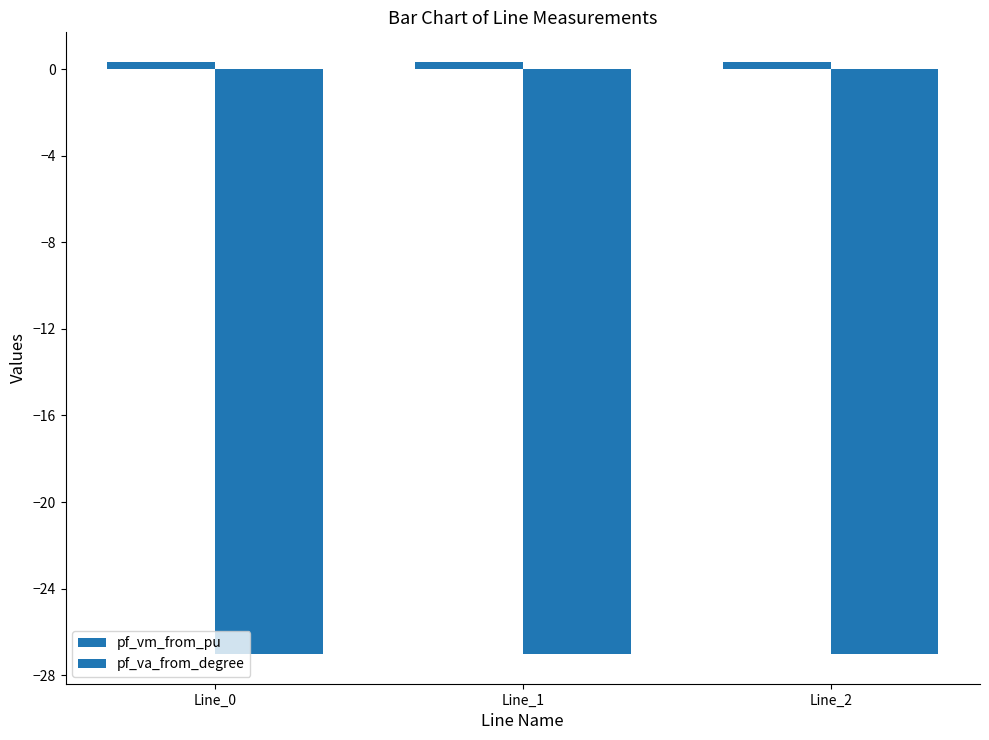

Are the bars grouped side by side (vs. stacked)?

Yes